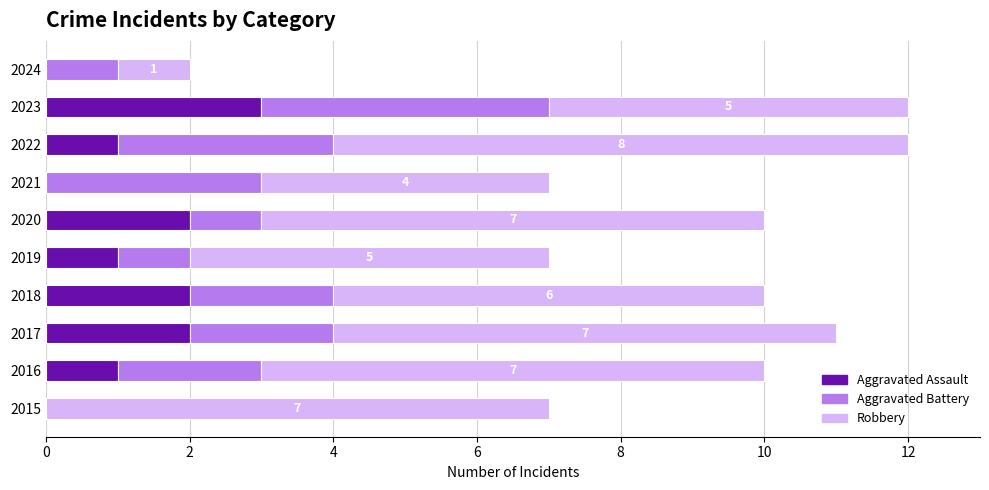

What is the total value across all series at 2017?

11